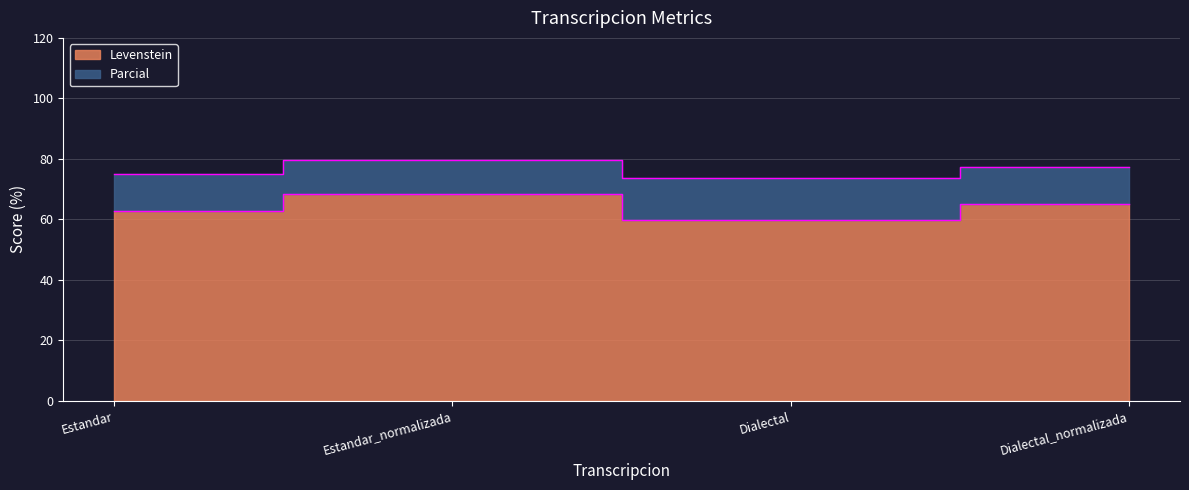

At how many categories does at least one series exceed 69?

4